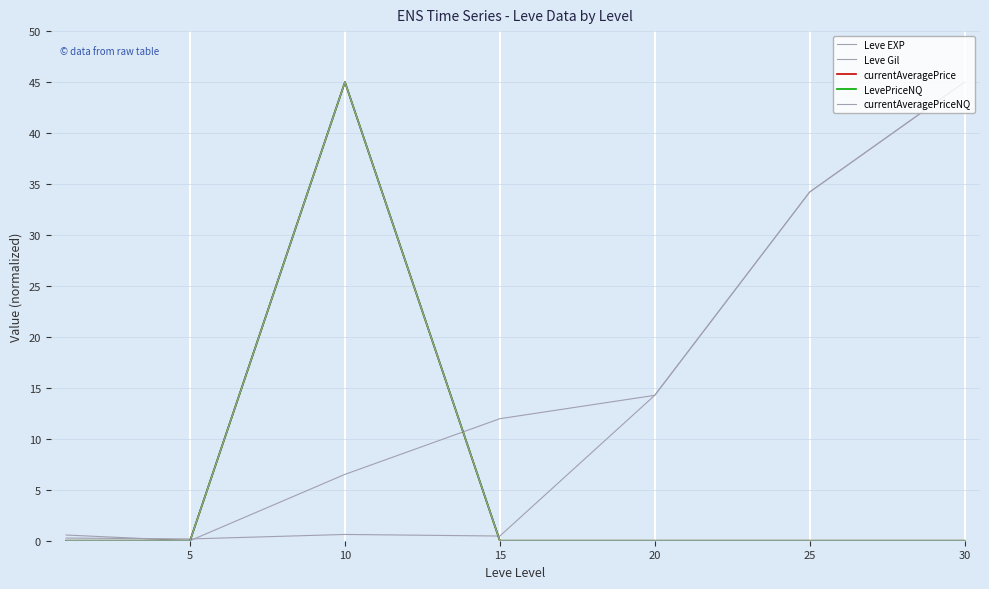

How many lines are shown in the chart?

5